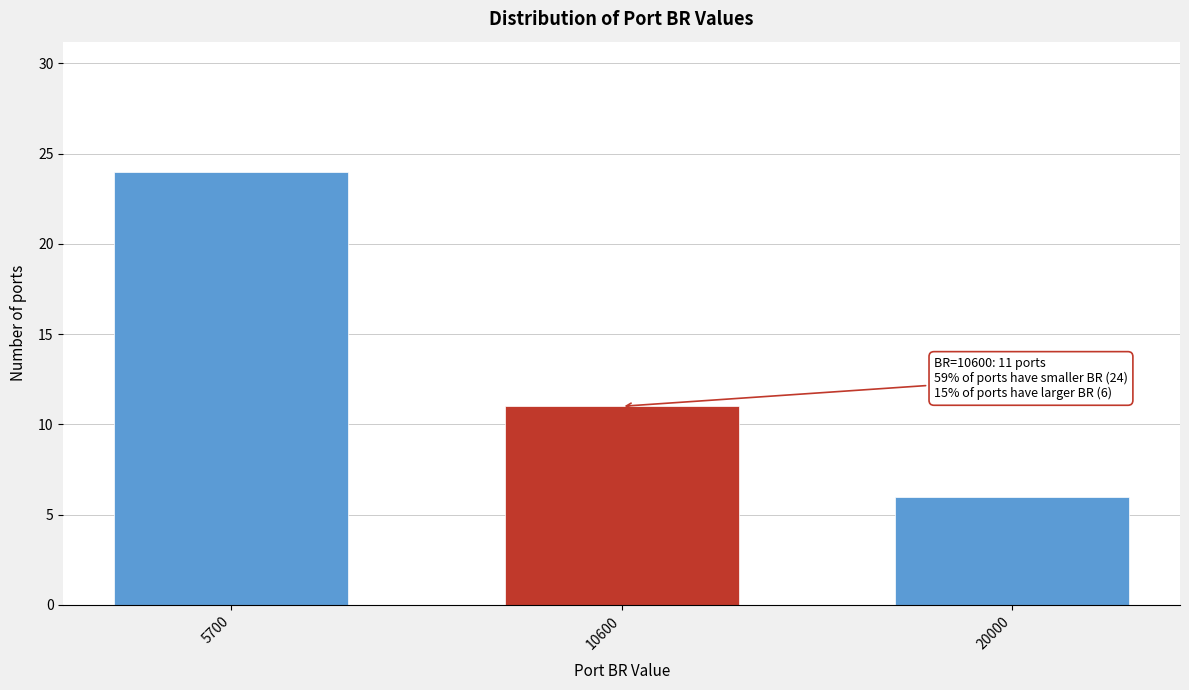

Reading left to right, transcribe all the data shown in this chart.

5700=24	10600=11	20000=6